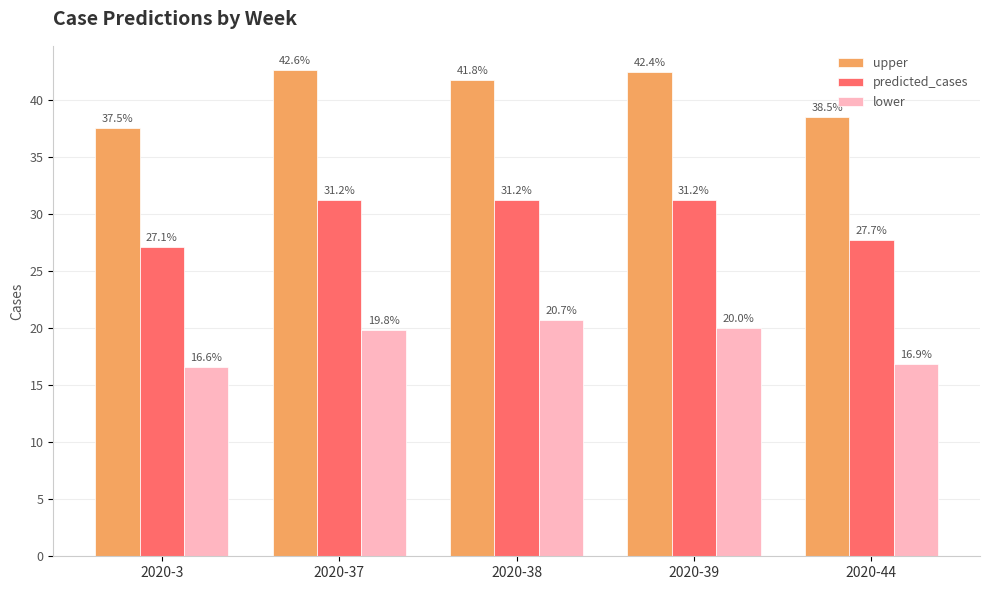

At which label does predicted_cases reach its minimum?

2020-3